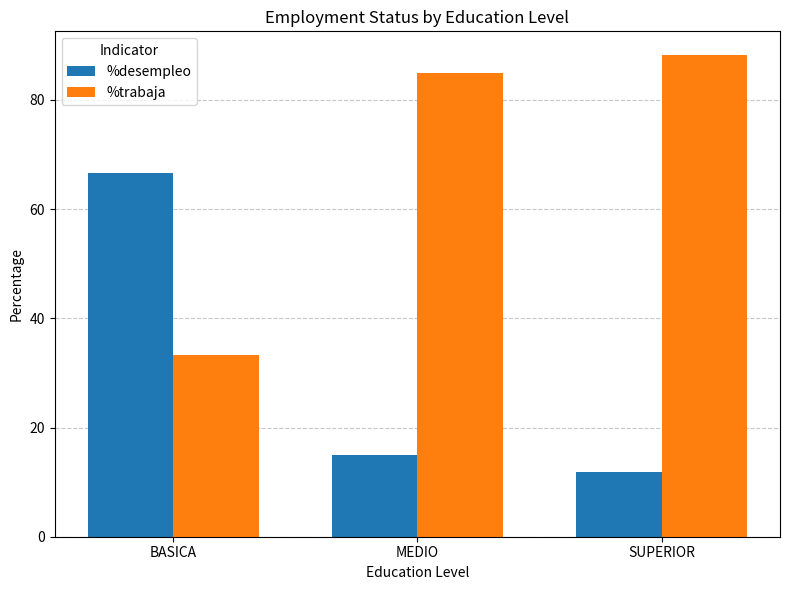

What is the sum of the %desempleo values at BASICA and MEDIO?

81.7